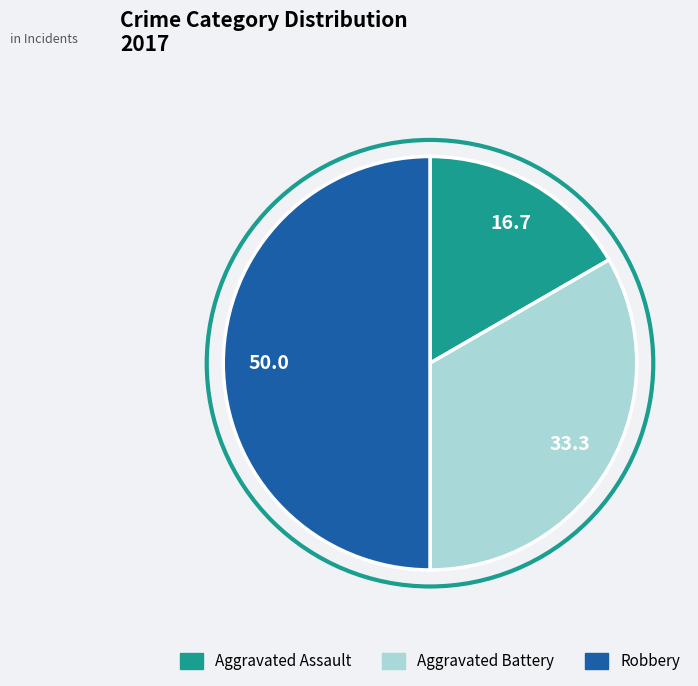

Which category has the smallest portion of the pie?

Aggravated Assault